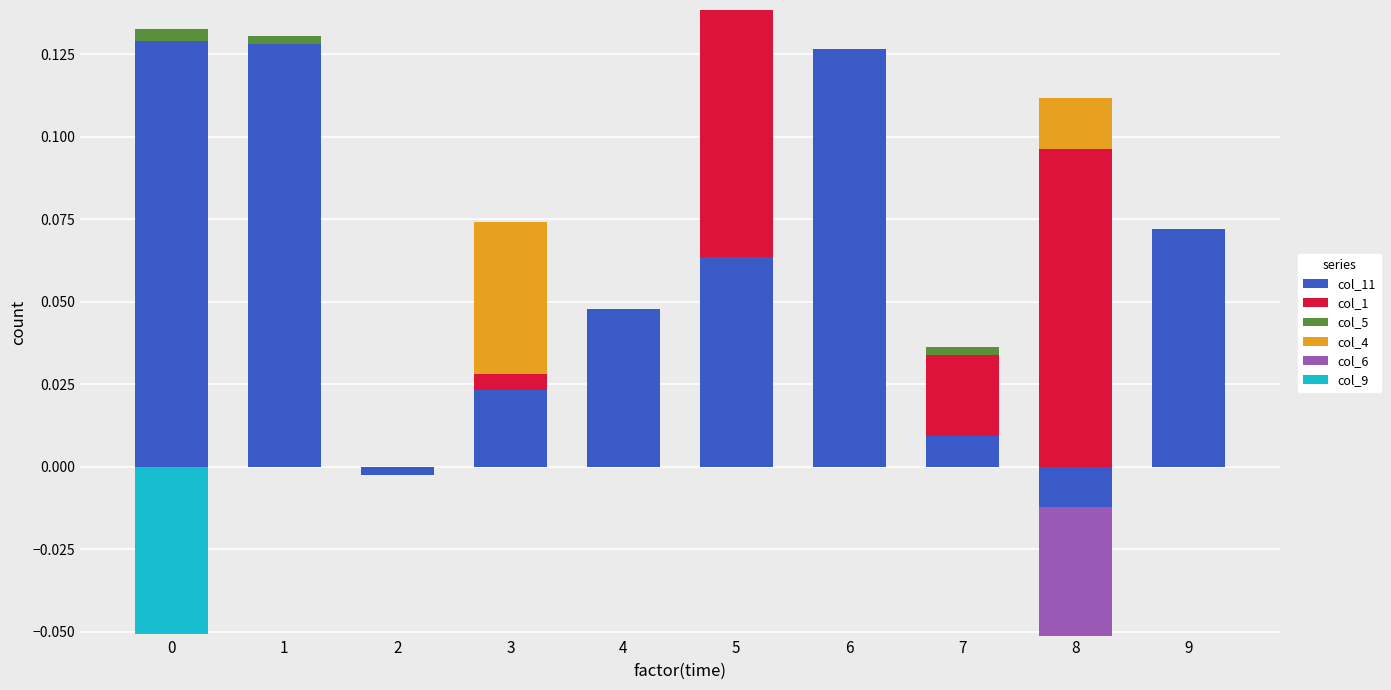

Reading right to left, list all the values displayed in this chart.

col_11: 0.1	0.0	0.0	0.1	0.1	0.0	0.0	0.0	0.1	0.1
col_1: 0.0	0.1	0.0	0.0	0.1	0.0	0.0	0.0	0.0	0.0
col_5: 0.0	0.0	0.0	0.0	0.0	0.0	0.0	0.0	0.0	0.0
col_4: 0.0	0.0	0.0	0.0	0.0	0.0	0.0	0.0	0.0	0.0
col_6: 0.0	0.0	0.0	0.0	0.0	0.0	0.0	0.0	0.0	0.0
col_9: 0.0	0.0	0.0	0.0	0.0	0.0	0.0	0.0	0.0	0.0